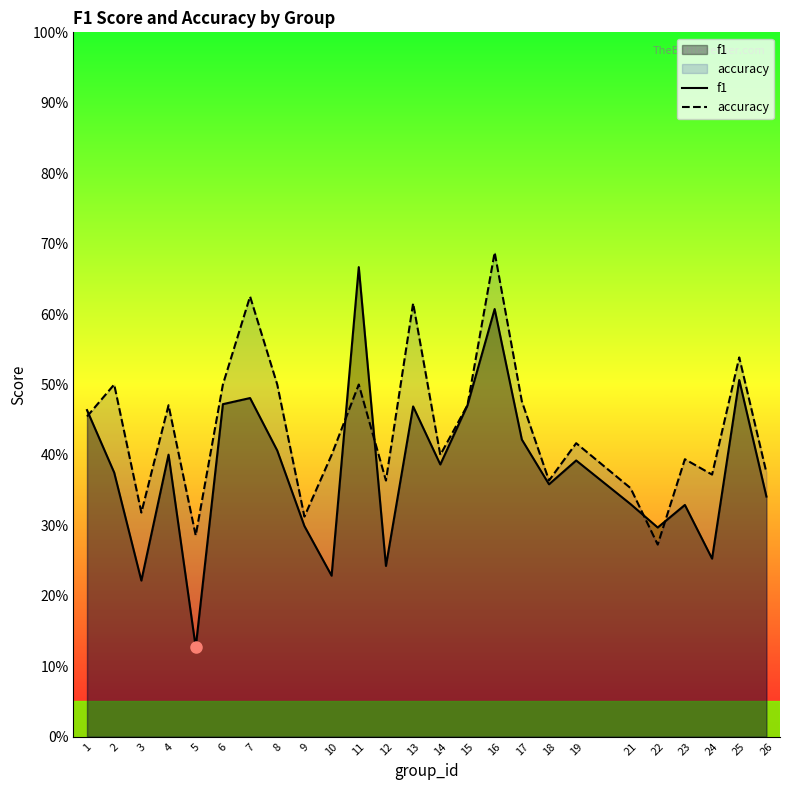

Read the accuracy value at 24.

0.4